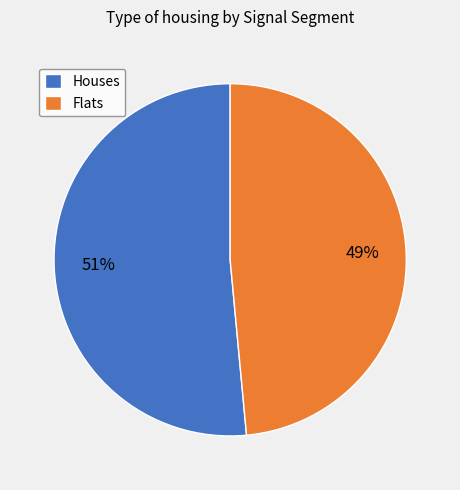

To the nearest percent, what is the combined percentage of Houses and Flats?

100%